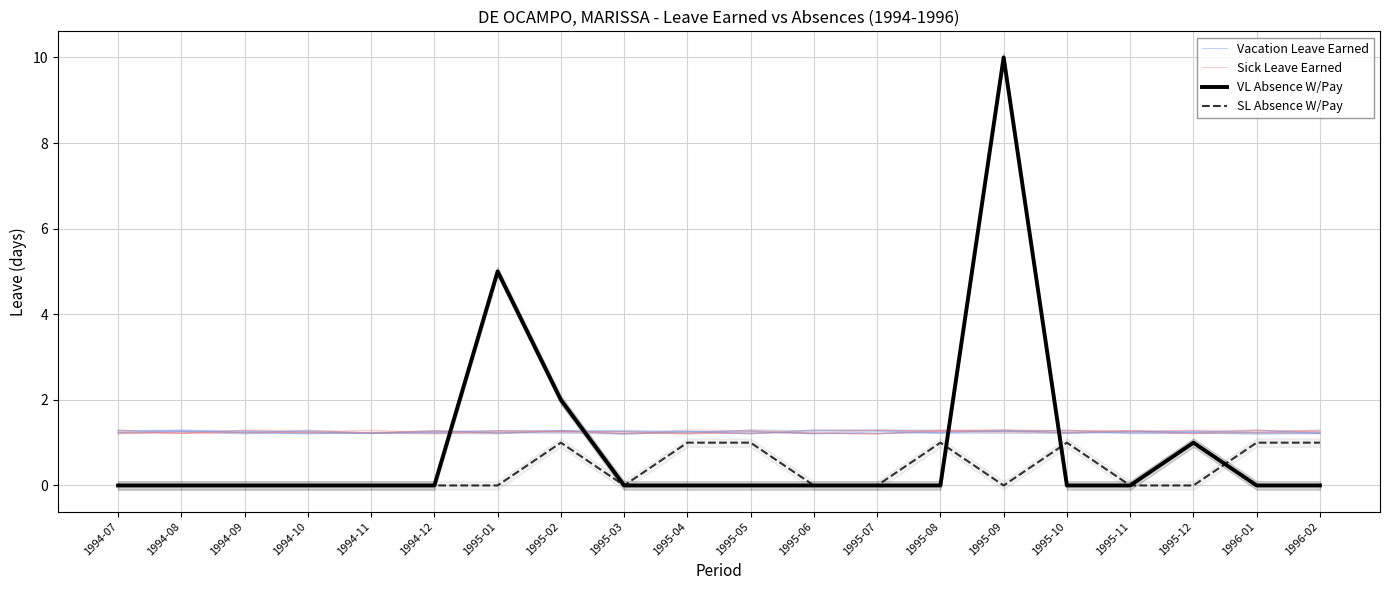

Which series has the widest spread of values?

VL Absence W/Pay